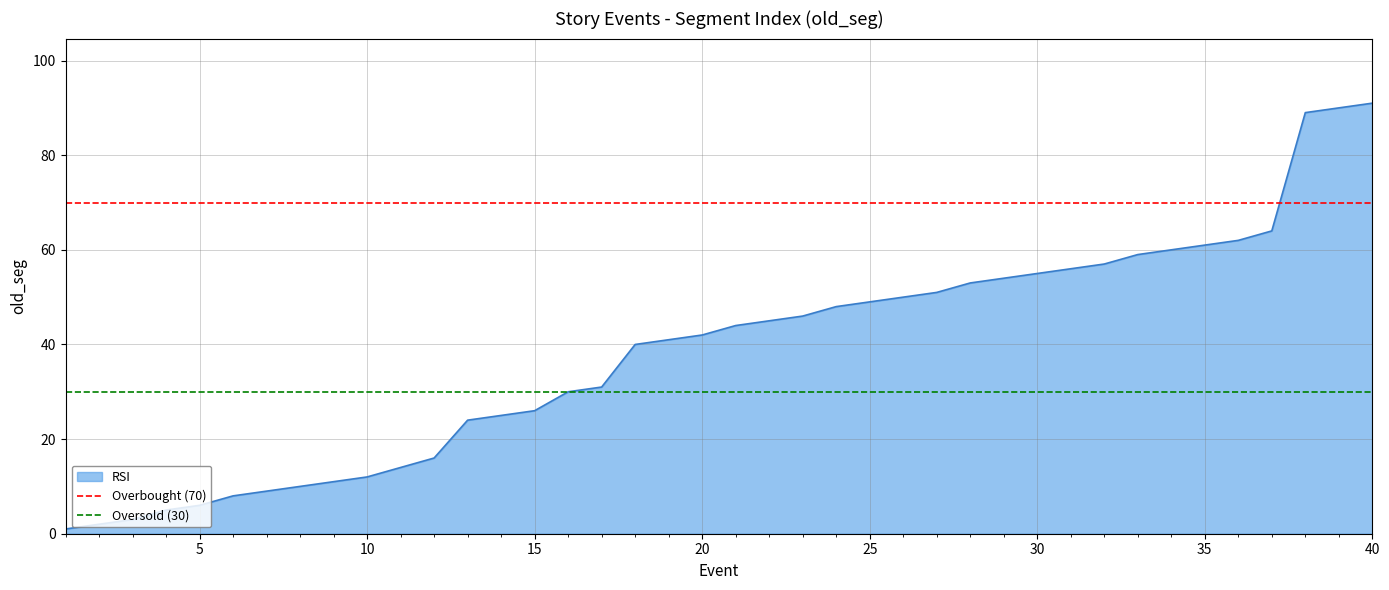

Does the chart have visible grid lines?

Yes